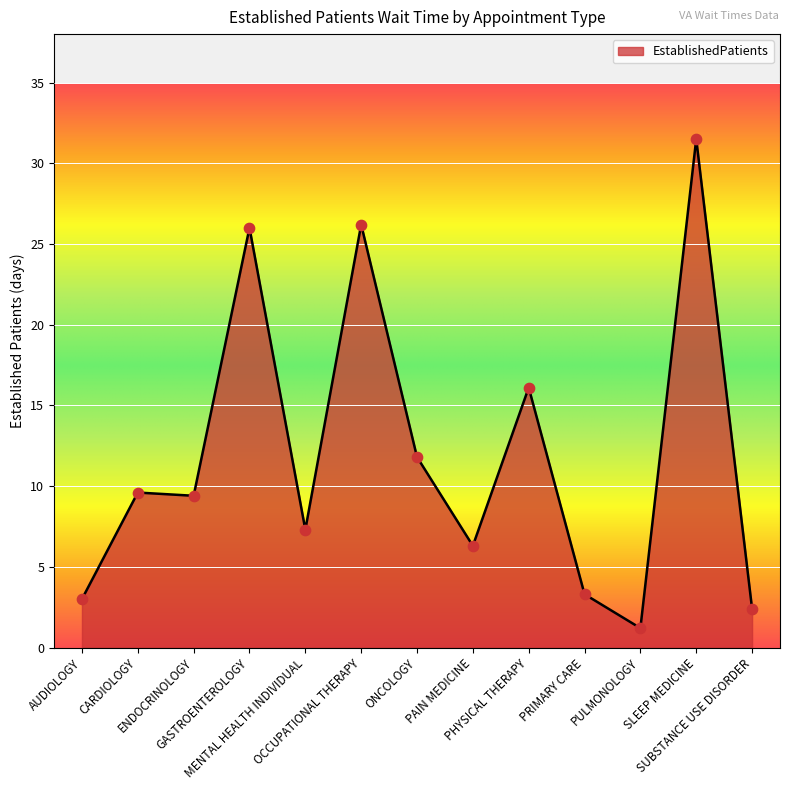

What is the change in value from AUDIOLOGY to PAIN MEDICINE?

+3.3